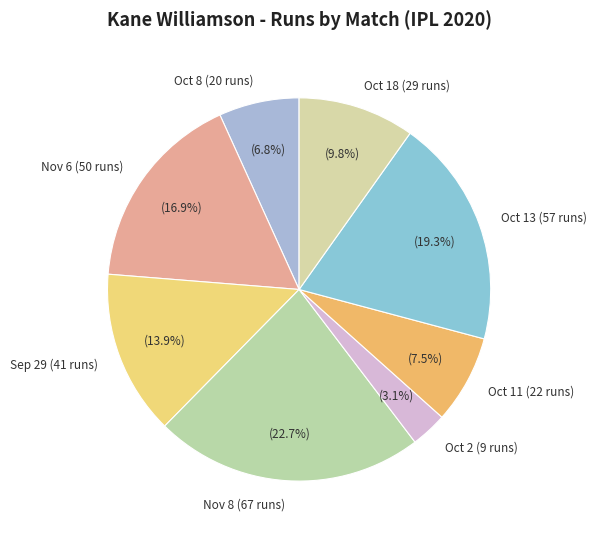

Between Oct 8 (20 runs) and Oct 2 (9 runs), which is larger?

Oct 8 (20 runs)